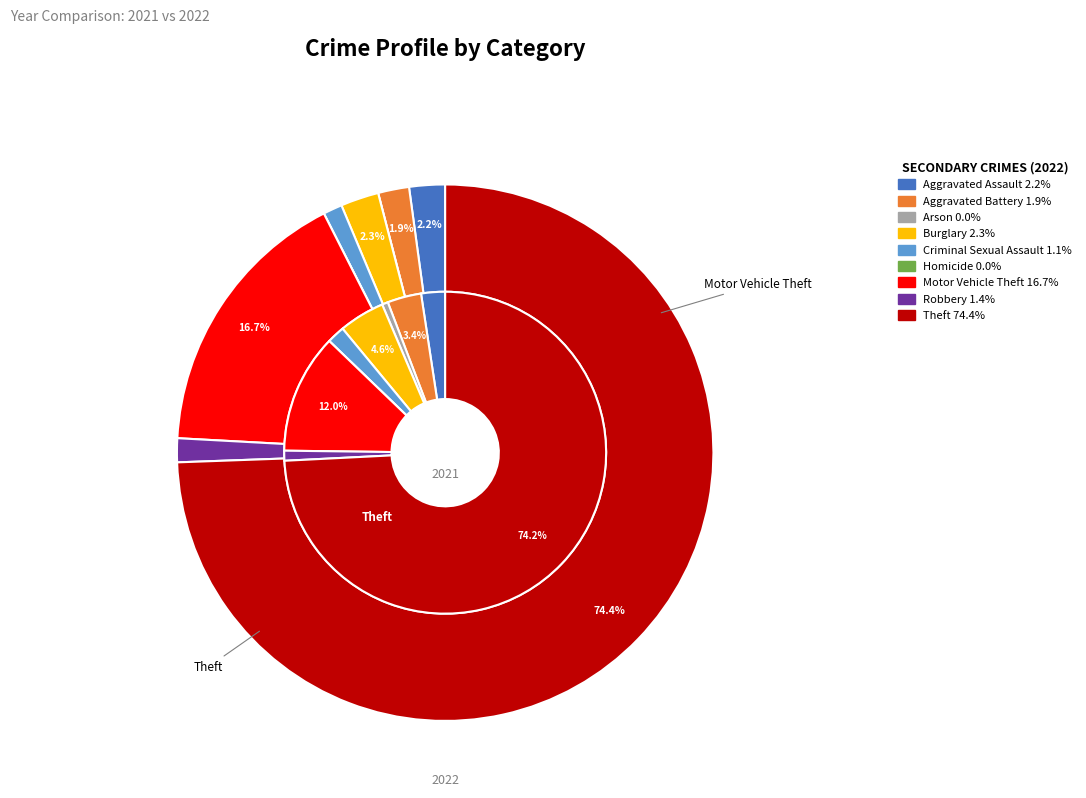

Rank the series by their maximum value, from lowest to highest.

values_2021, values_2022